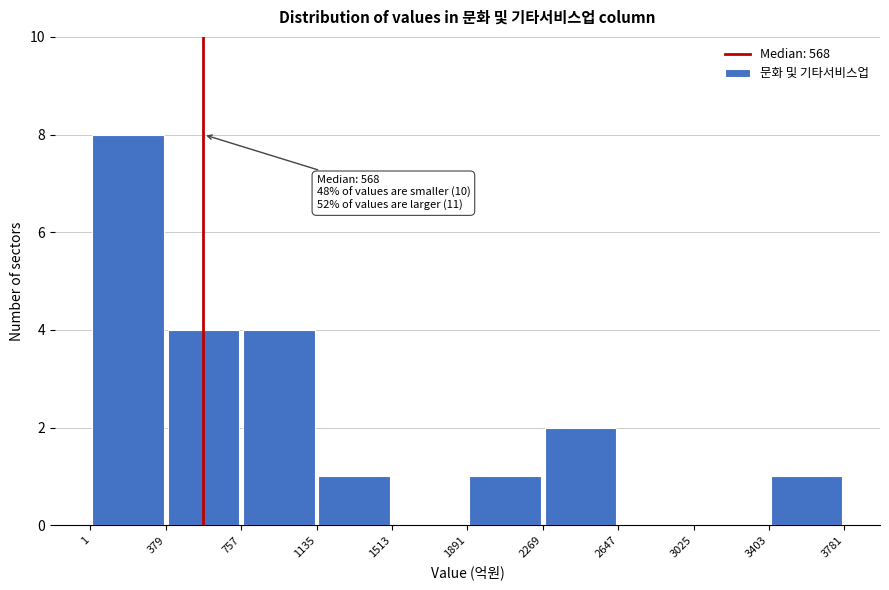

Over which range of the x-axis is the bar tallest?

1 to 379